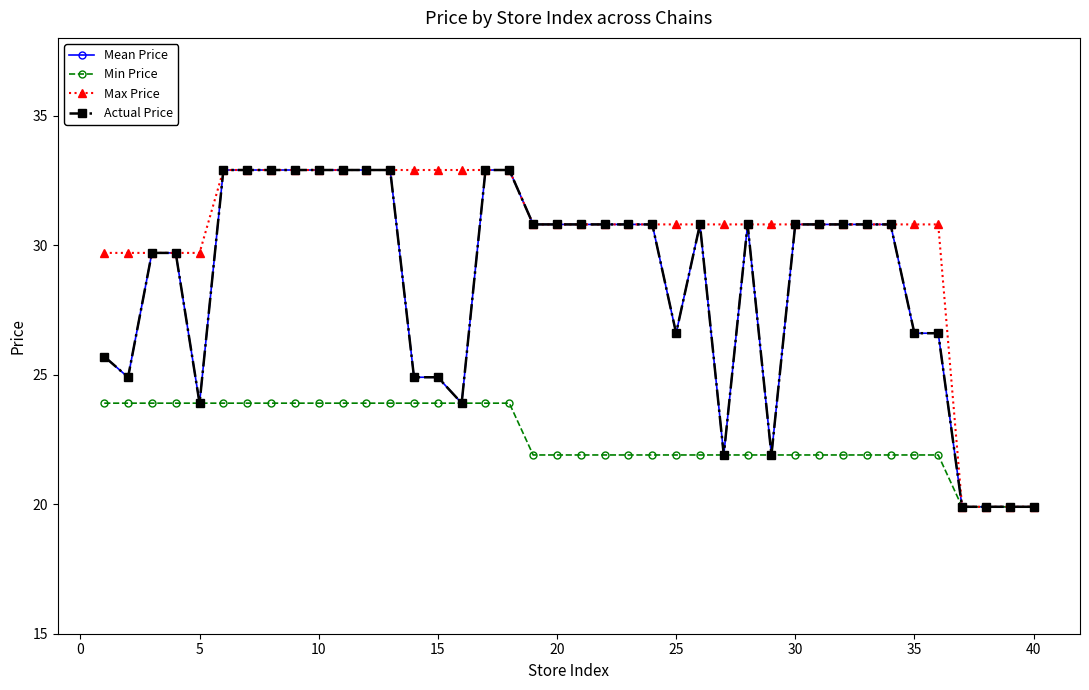

Does the chart have visible grid lines?

No